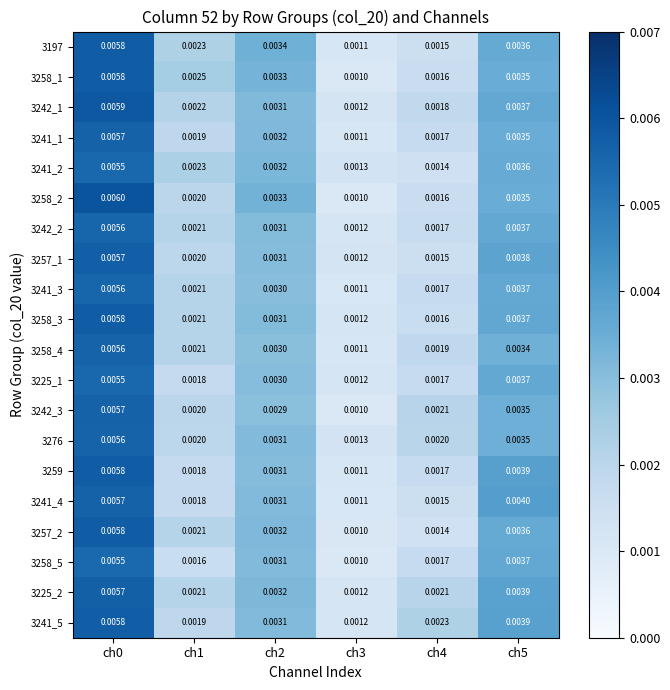

Is the value of 3242_2 at ch4 greater than the value of 3241_2 at ch3?

Yes